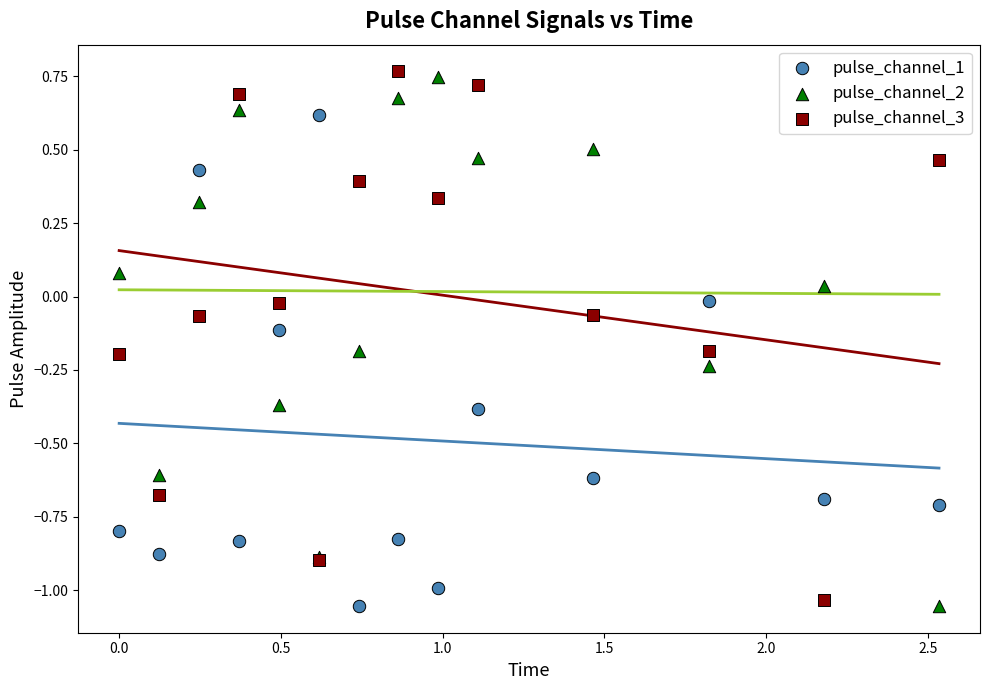

What are all the series names shown in the legend?

pulse_channel_1, pulse_channel_2, pulse_channel_3